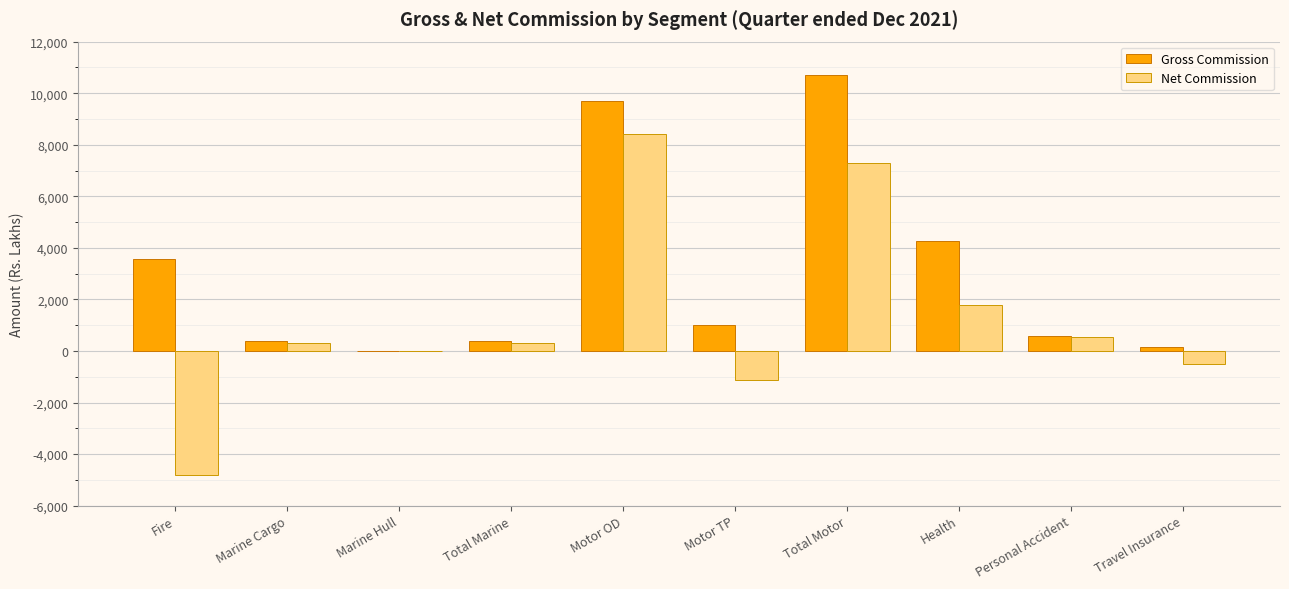

What is the greatest value displayed?

10719